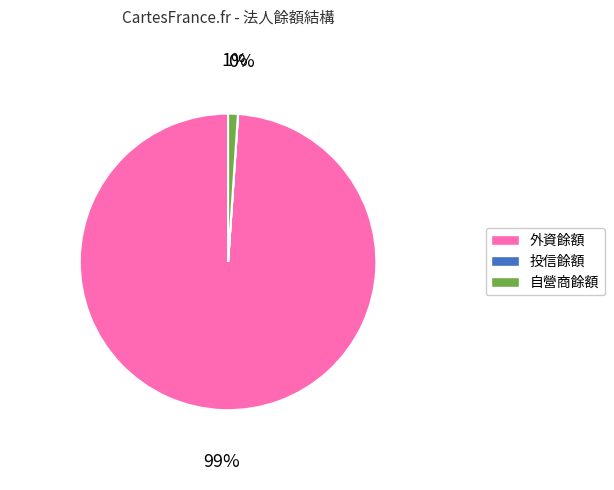

Which has a higher value, 外資餘額 or 自營商餘額?

外資餘額